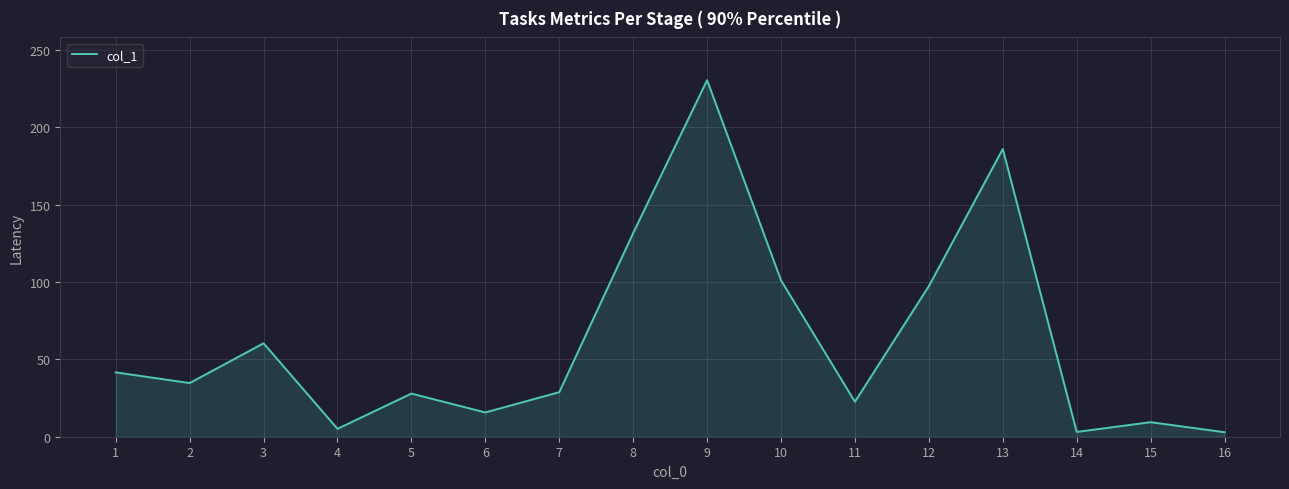

What is the ratio of the value at 12 to the value at 4?

19.1